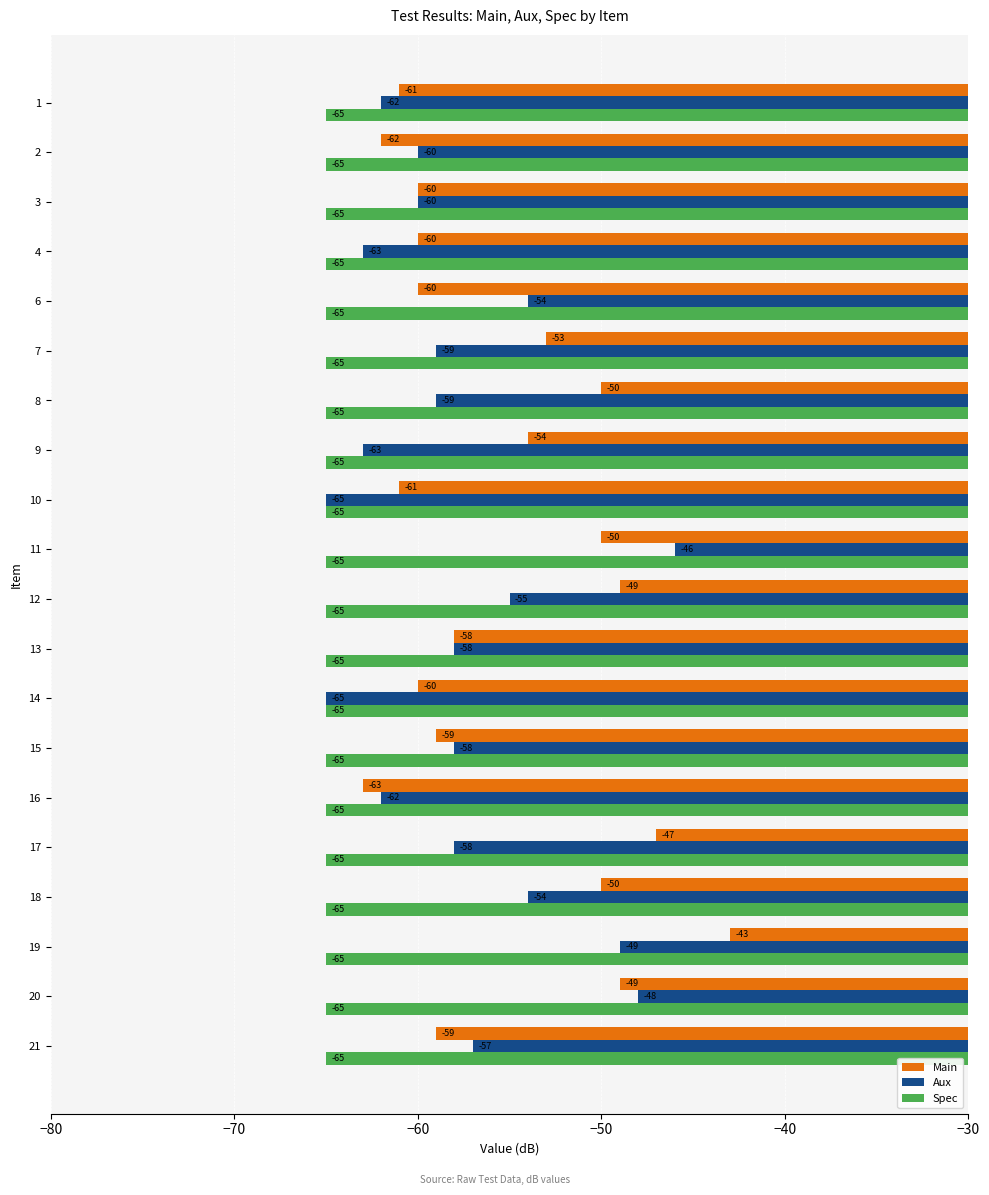

At which category is the sum across all series the highest?

19